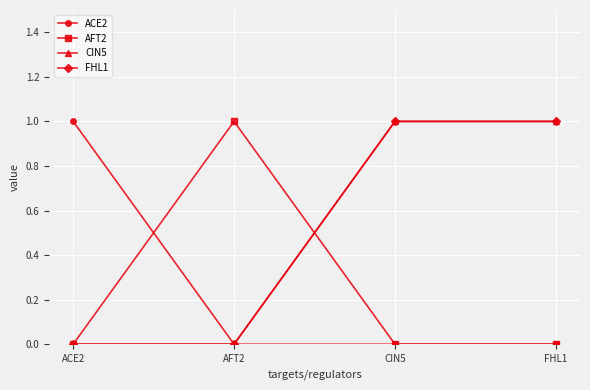

What is the label of the 3rd point from the left?

CIN5